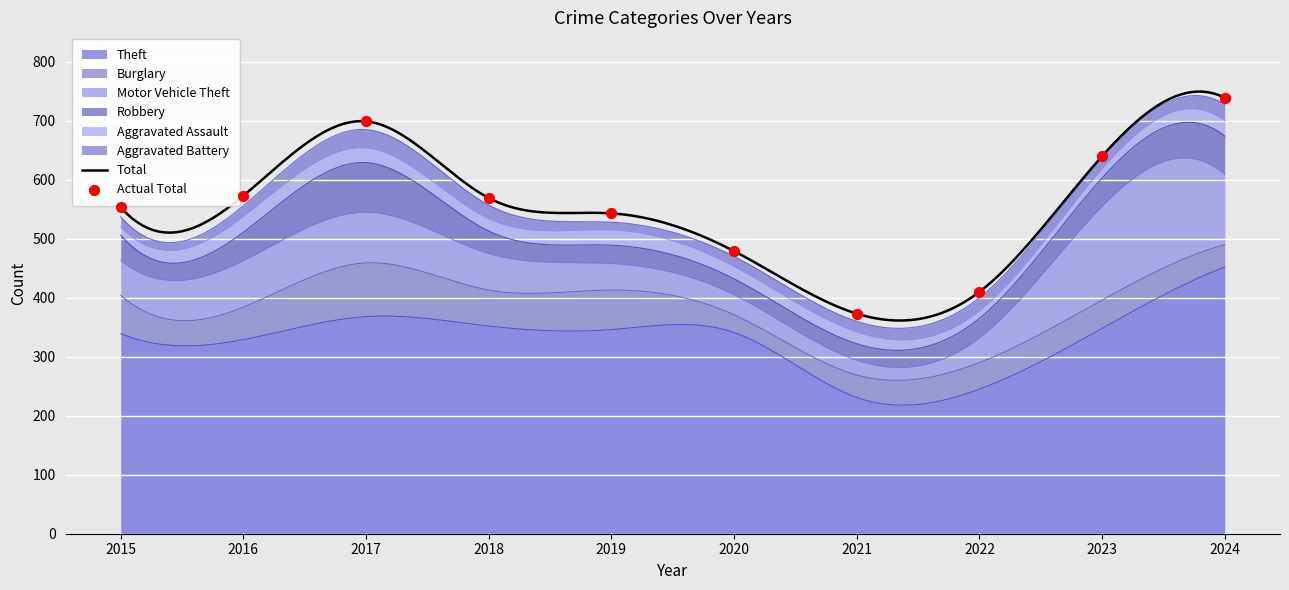

Is the value of Theft at 2019 greater than the value of Robbery at 2024?

Yes